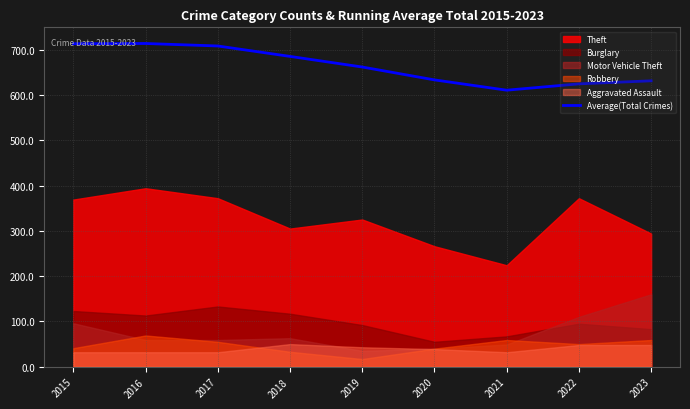

Approximately how many times larger is the value at 2022 compared to 2023?

1.0